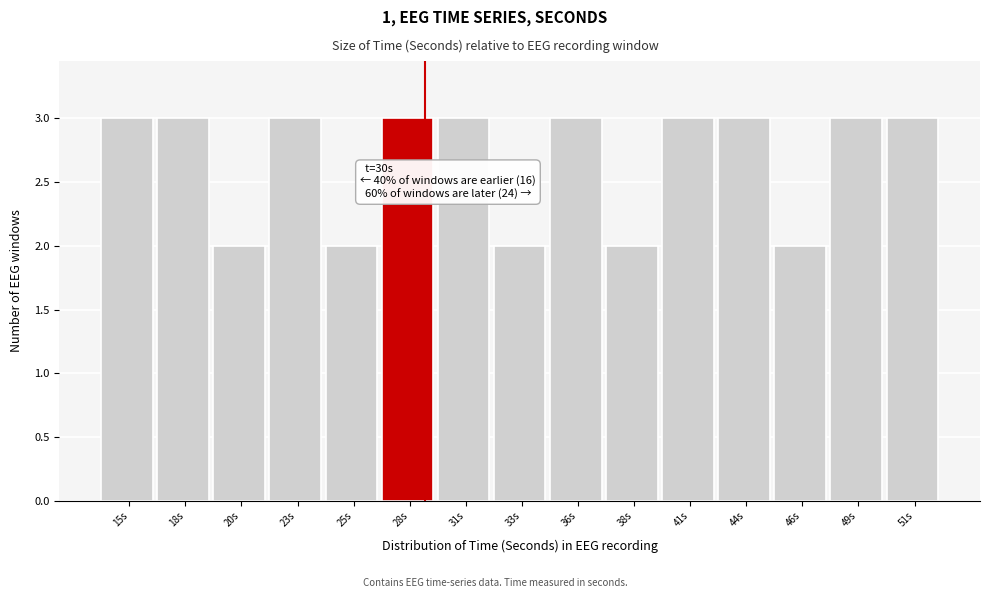

Reading left to right, extract all data points from this chart.

15s=3	18s=3	20s=2	23s=3	25s=2	28s=3	31s=3	33s=2	36s=3	38s=2	41s=3	44s=3	46s=2	49s=3	51s=3